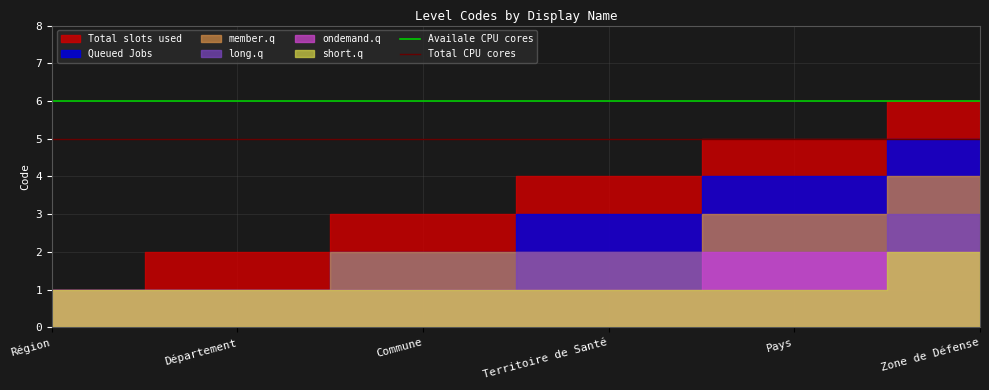

At Région, list the series in order from largest to smallest.

Availale CPU cores, Total CPU cores